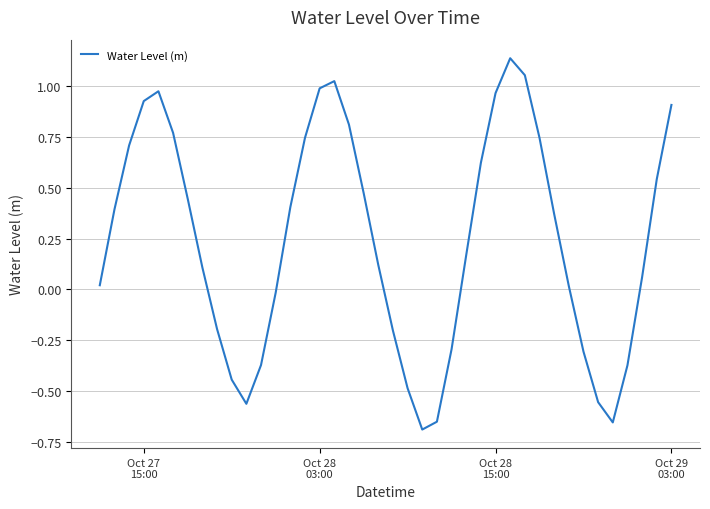

Does the chart have visible grid lines?

Yes